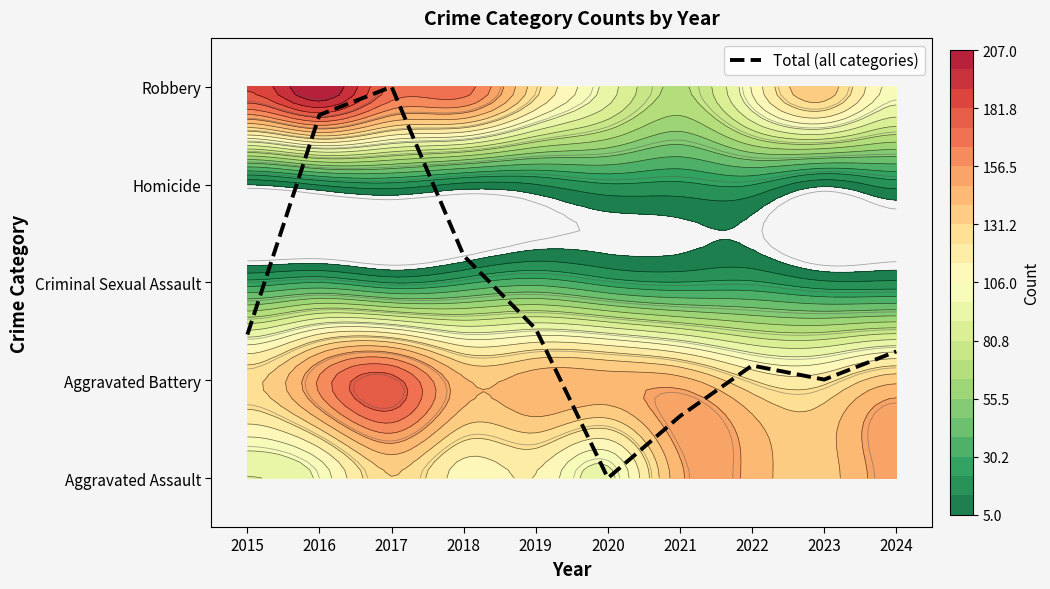

Reading left to right, transcribe all the data shown in this chart.

1.5	3.7	4.0	2.3	1.5	0.0	0.6	1.2	1.0	1.3